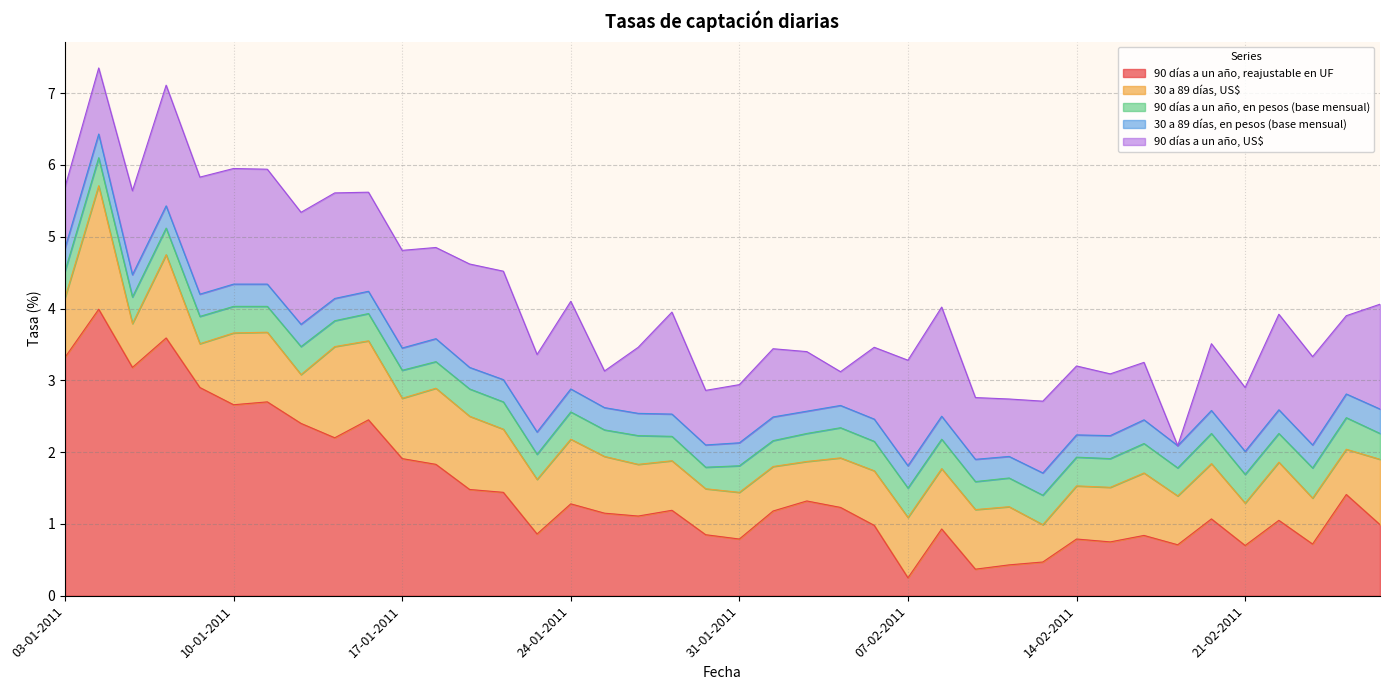

Is the value of 30 a 89 días, en pesos (base mensual) at 19-01-2011 greater than the value of 90 días a un año, en pesos (base mensual) at 23-02-2011?

No